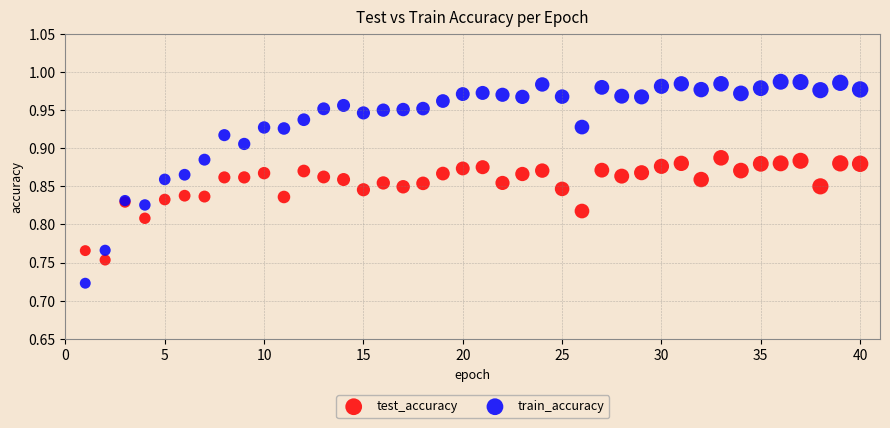

What is the X range (max minus min) for the scatter plot?

39.0